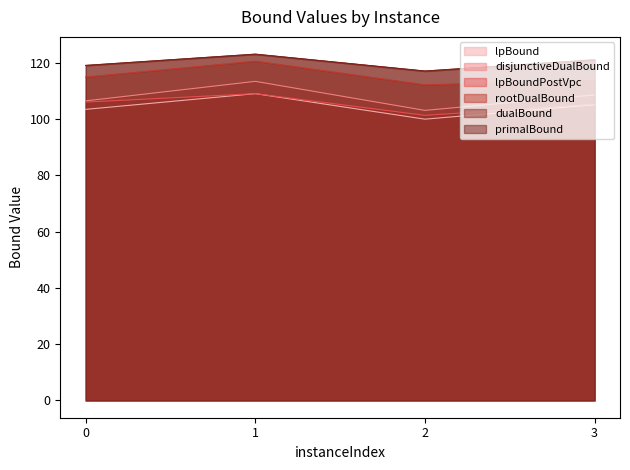

Reading left to right, extract all data points from this chart.

lpBound: 103.4	109.0	99.9	105.1
disjunctiveDualBound: 106.4	113.4	103.0	108.5
lpBoundPostVpc: 106.0	109.0	101.3	105.2
rootDualBound: 114.9	120.5	112.1	113.8
dualBound: 119.0	123.0	117.0	121.0
primalBound: 119.0	123.0	117.0	121.0